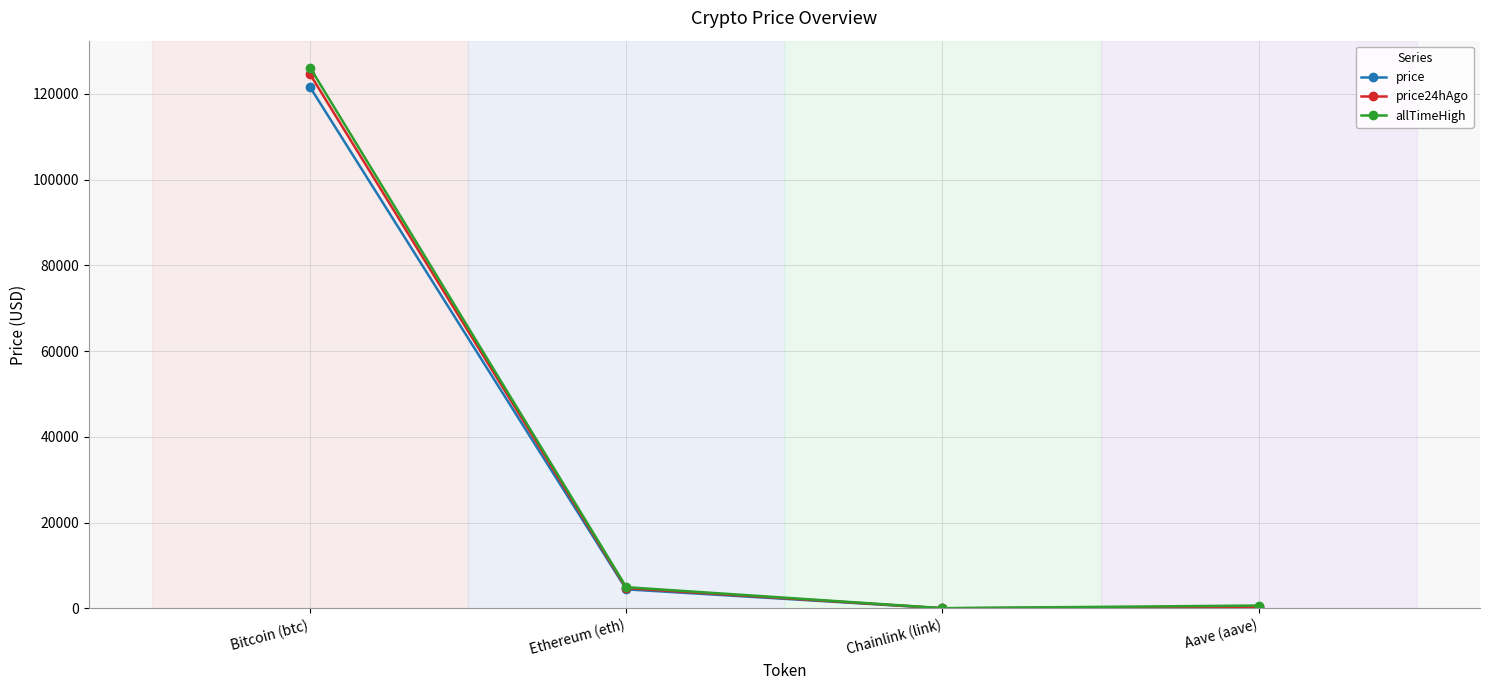

What is the difference between the maximum and minimum values in the allTimeHigh series?

126027.3